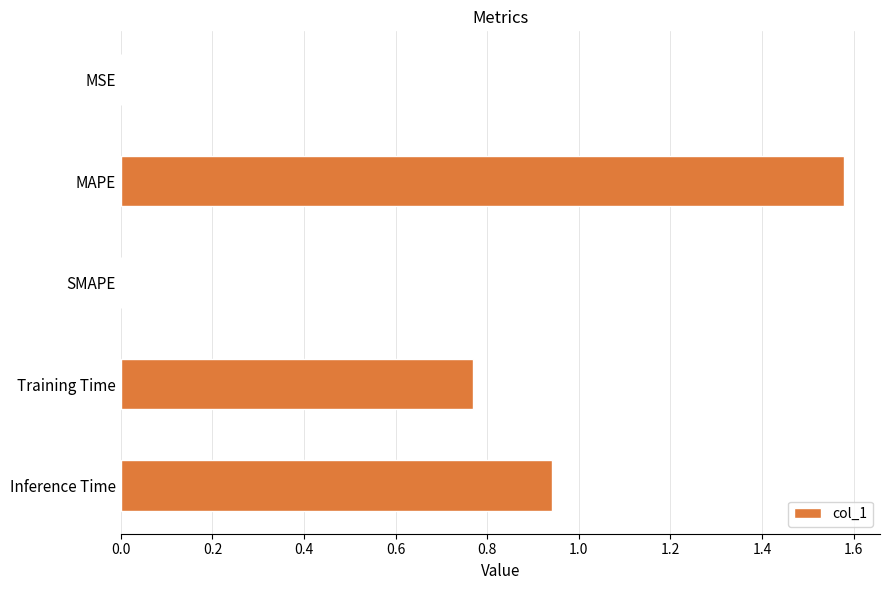

Which has a higher value, SMAPE or Training Time?

Training Time